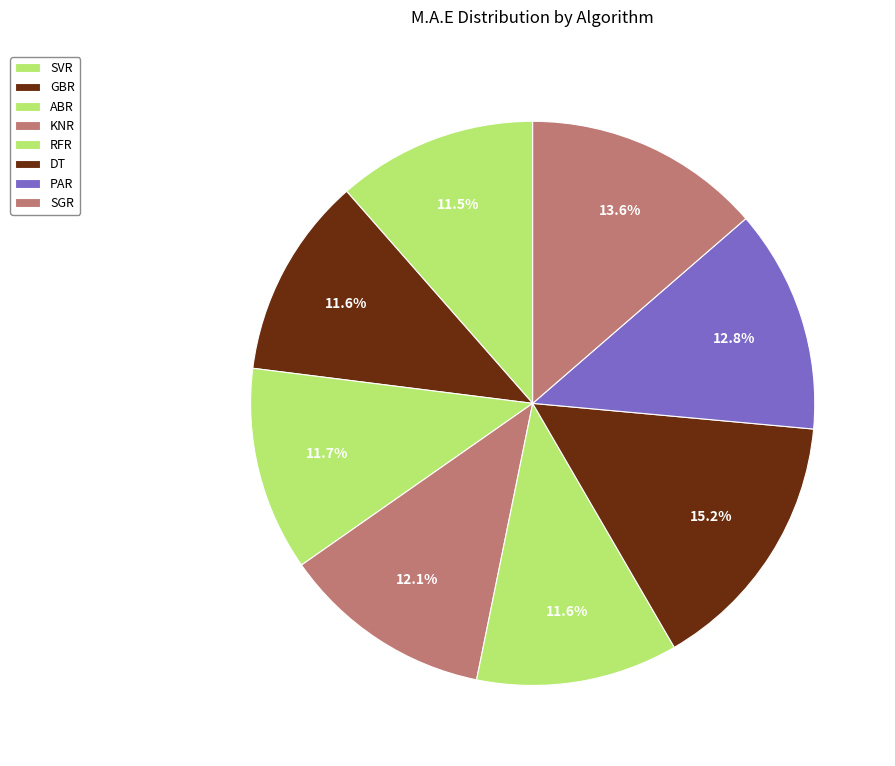

To the nearest percent, what portion does PAR represent?

13%